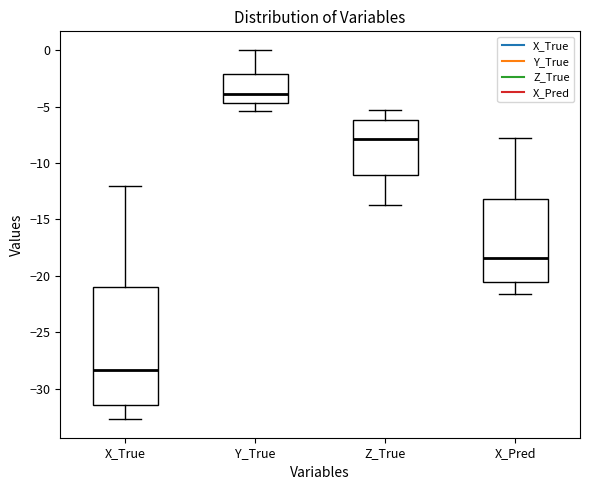

Where does the median line of the box for X_Pred sit on the y-axis? The values are not printed on the chart, so give them approximately, as read against the axis.

-18.5